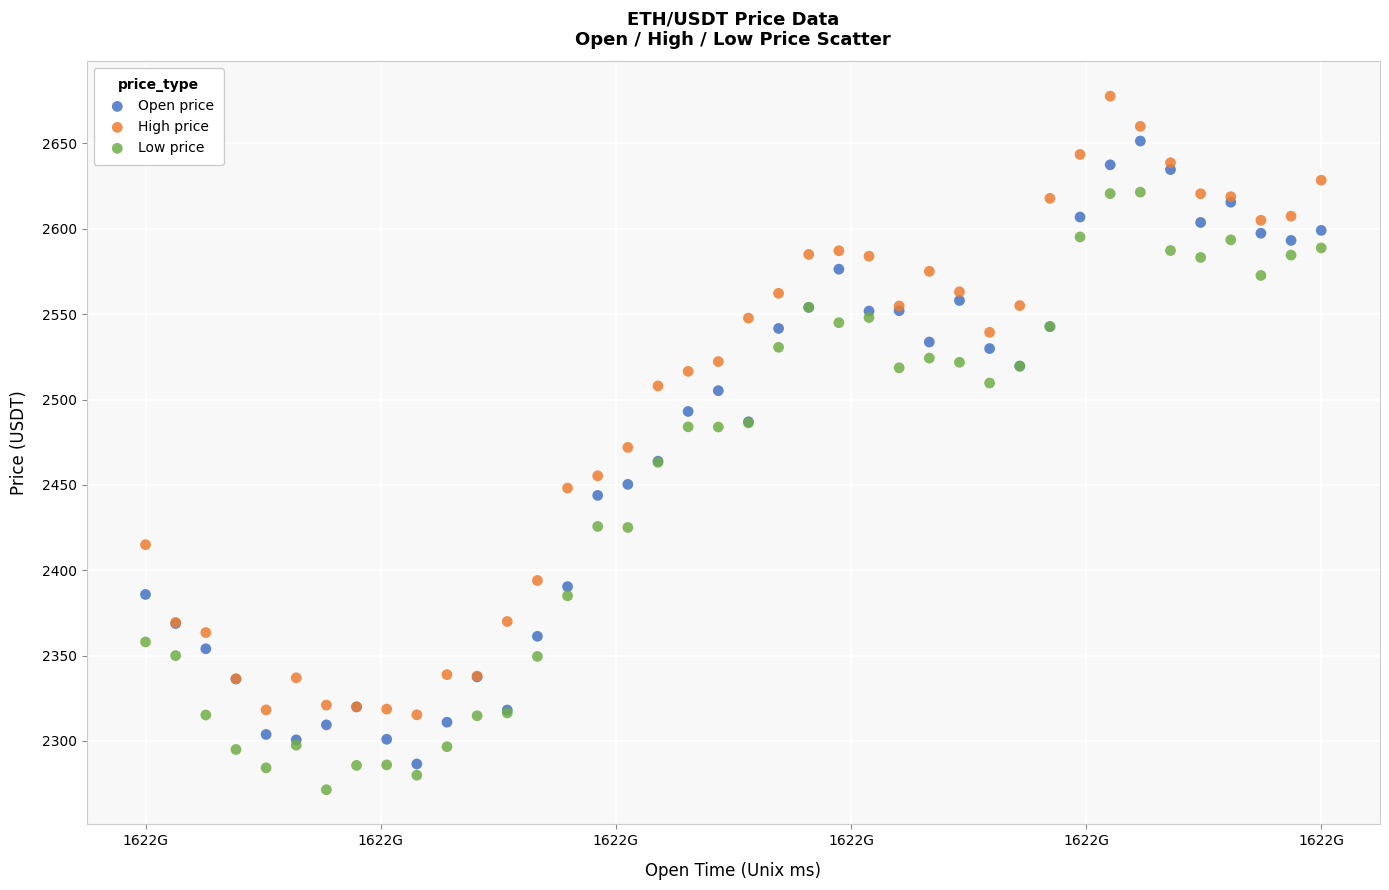

What is the X range (max minus min) for the scatter plot?

70200000.0